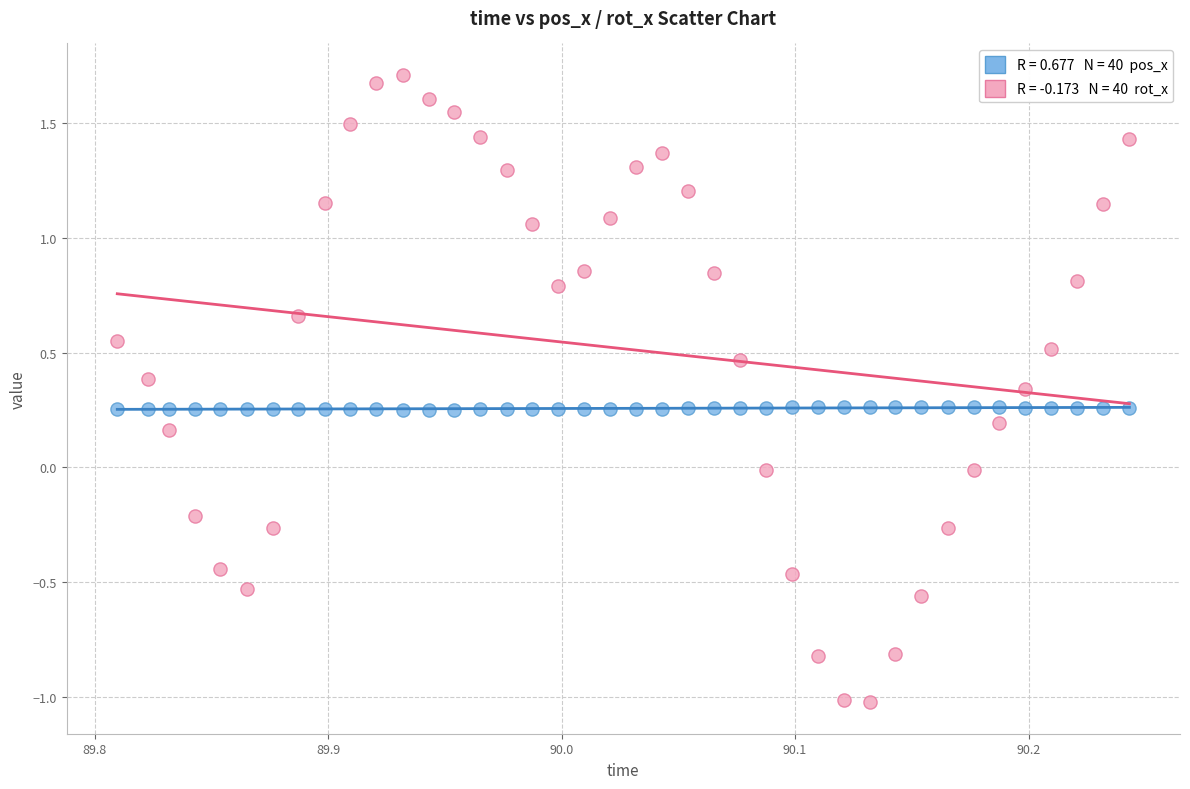

Across all data points, what is the range of Y values (max minus min)?

2.7